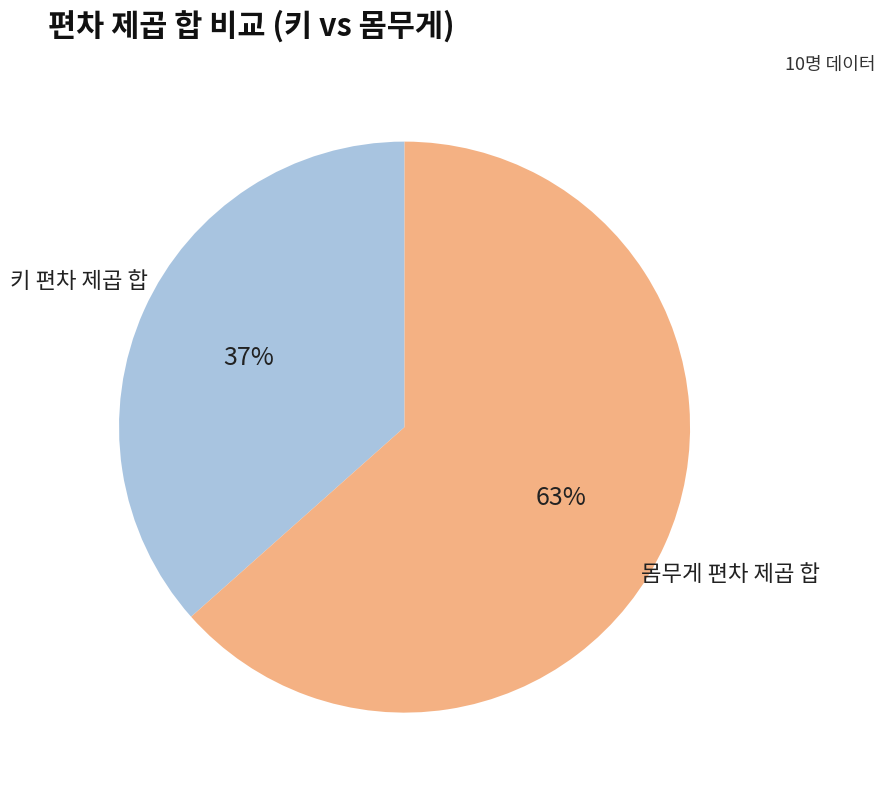

Is there any slice that represents more than half of the pie?

Yes